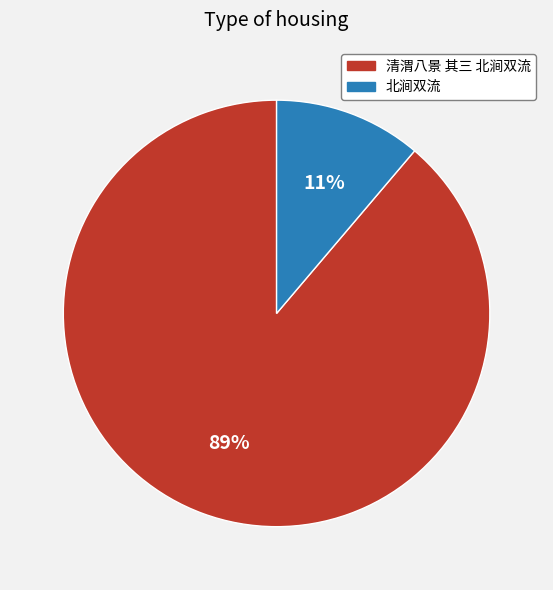

Which category has the smallest portion of the pie?

北涧双流